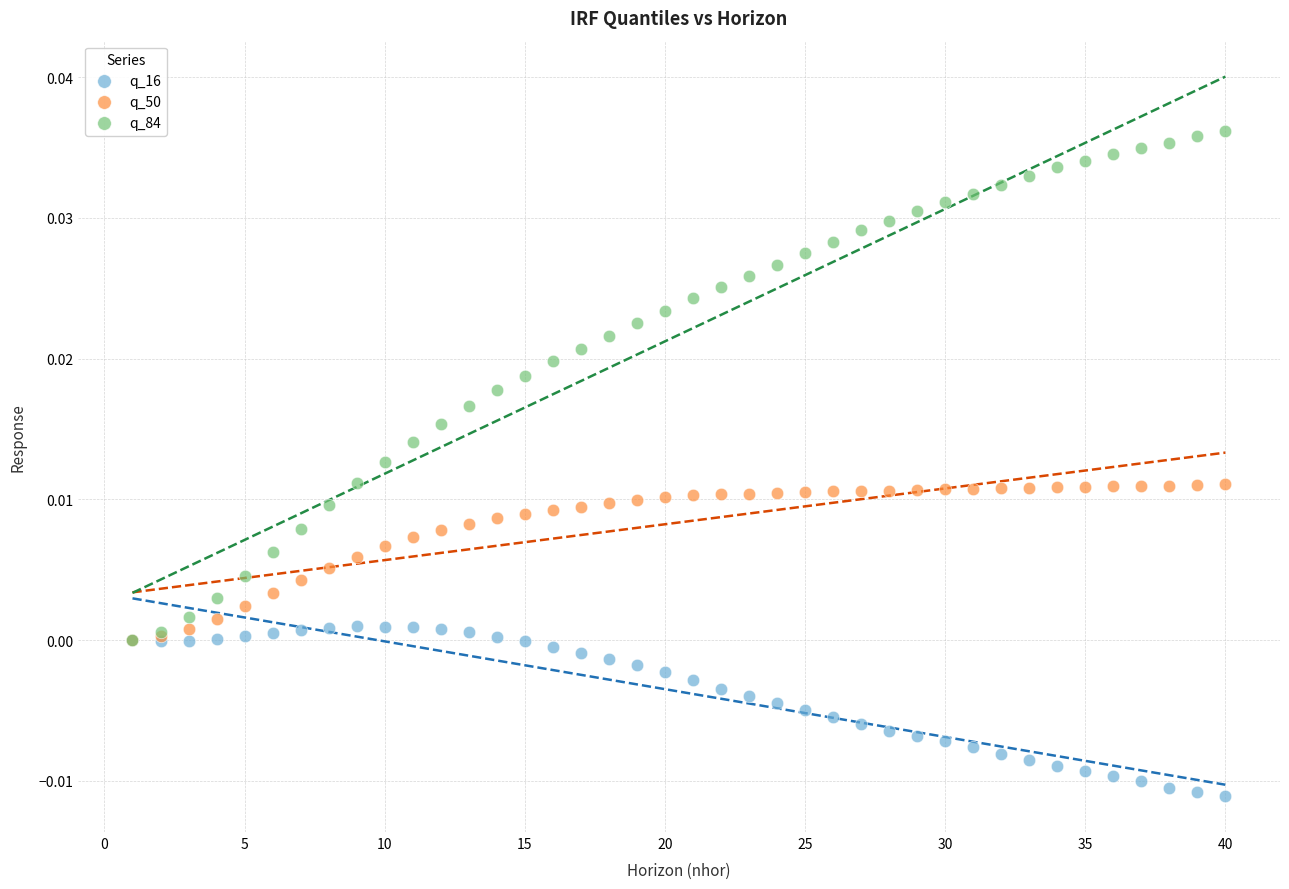

Which series has the largest Y range (max minus min)?

q_84